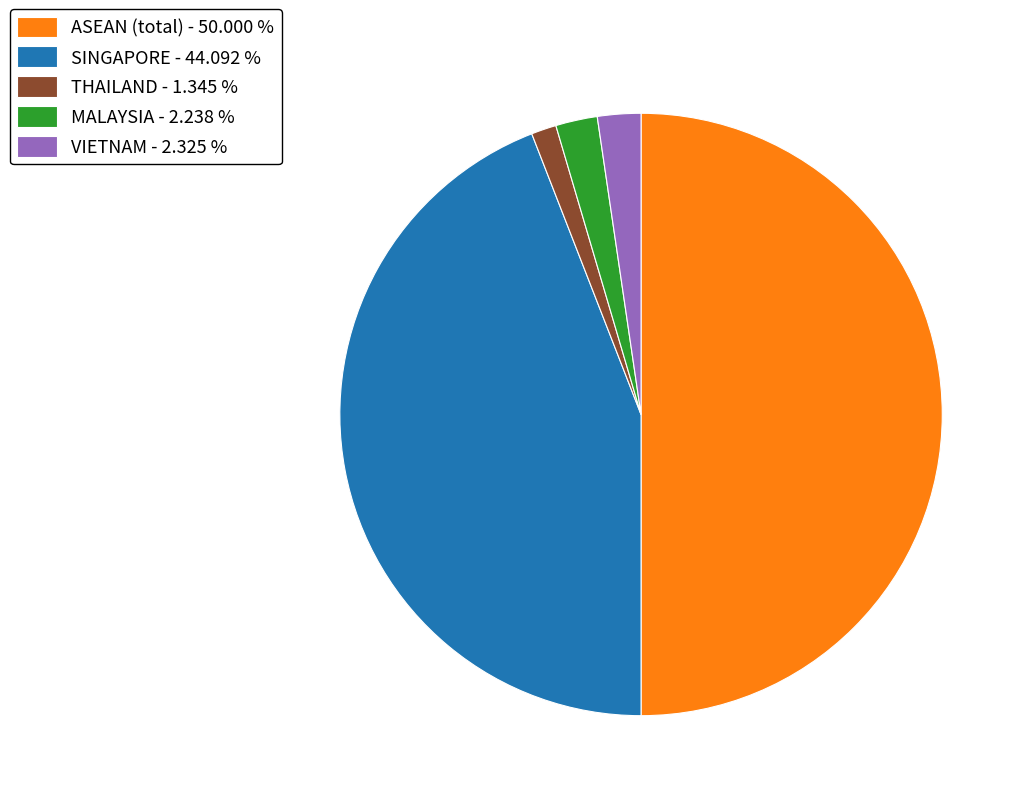

How many slices are in this pie chart?

5